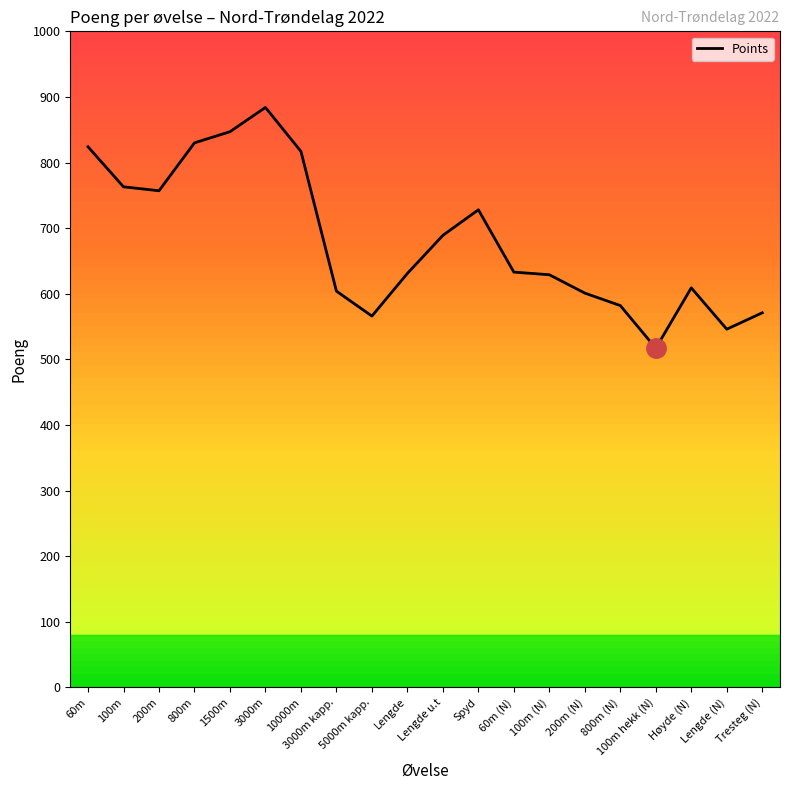

At which label is the value closest to 700?

Lengde u.t